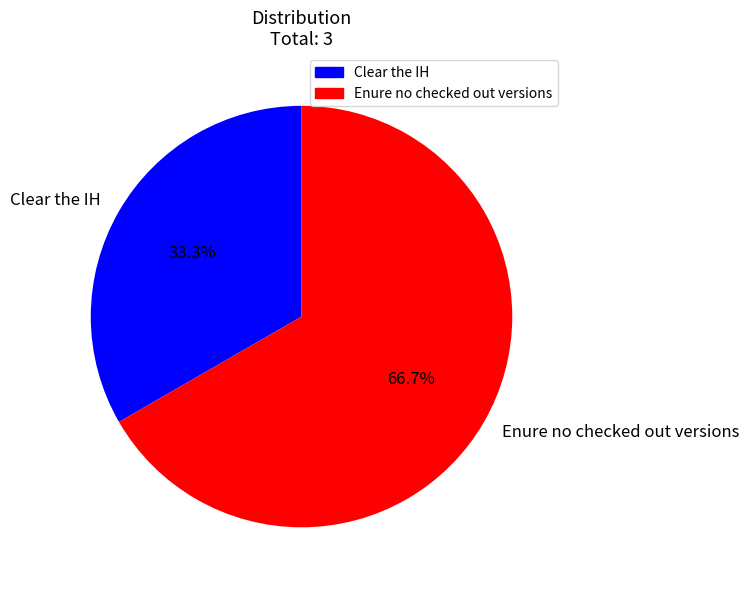

Approximately how many times larger is the value at Clear the IH compared to Enure no checked out versions?

0.5